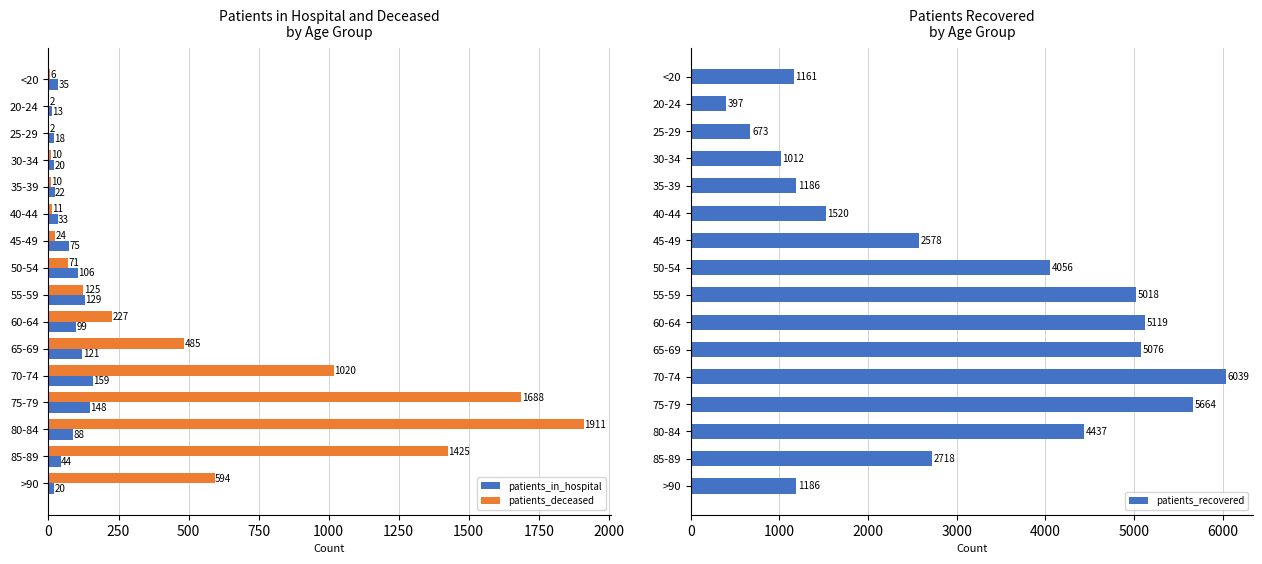

Count the number of data series in this chart.

3